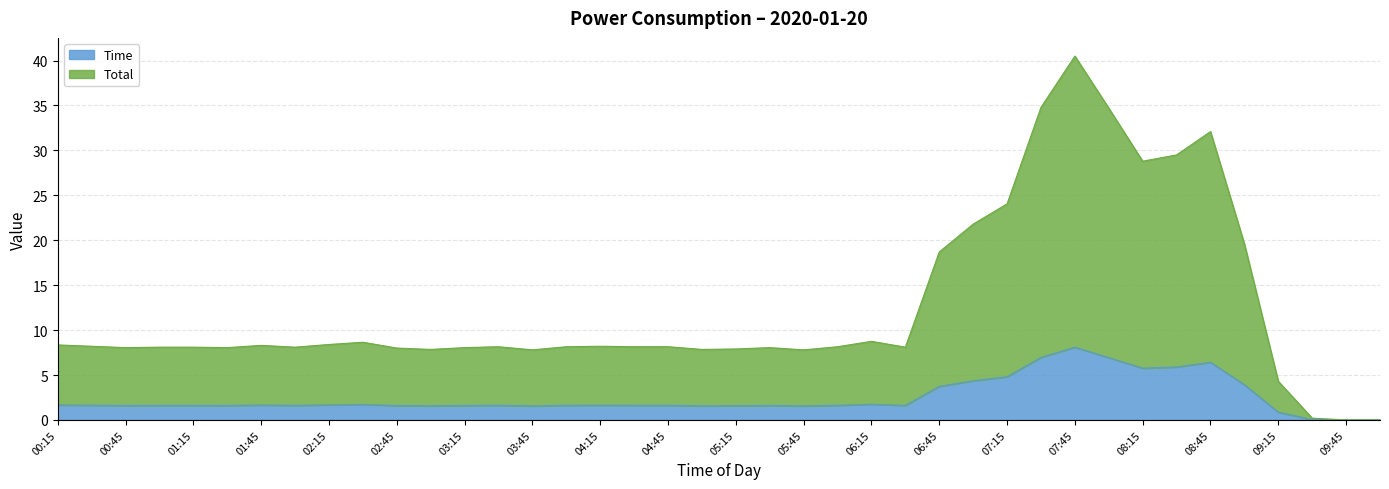

Where is Time nearest to the value 4?

09:00